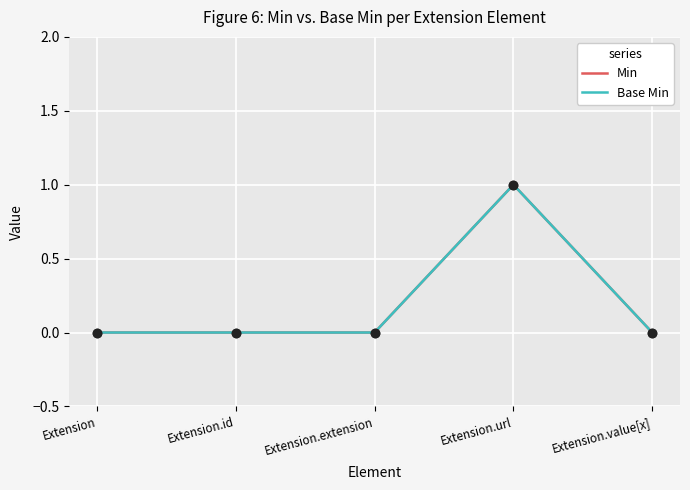

Is the value of Min at Extension.value[x] greater than the value of Base Min at Extension.value[x]?

No